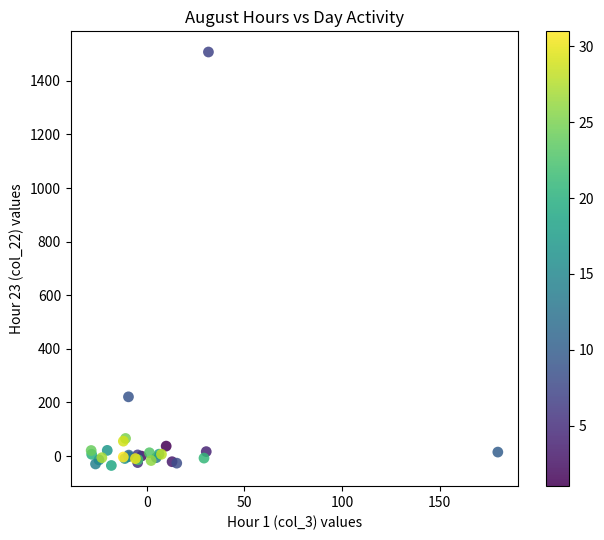

What Y value in the scatter plot is closest to 736?

220.9